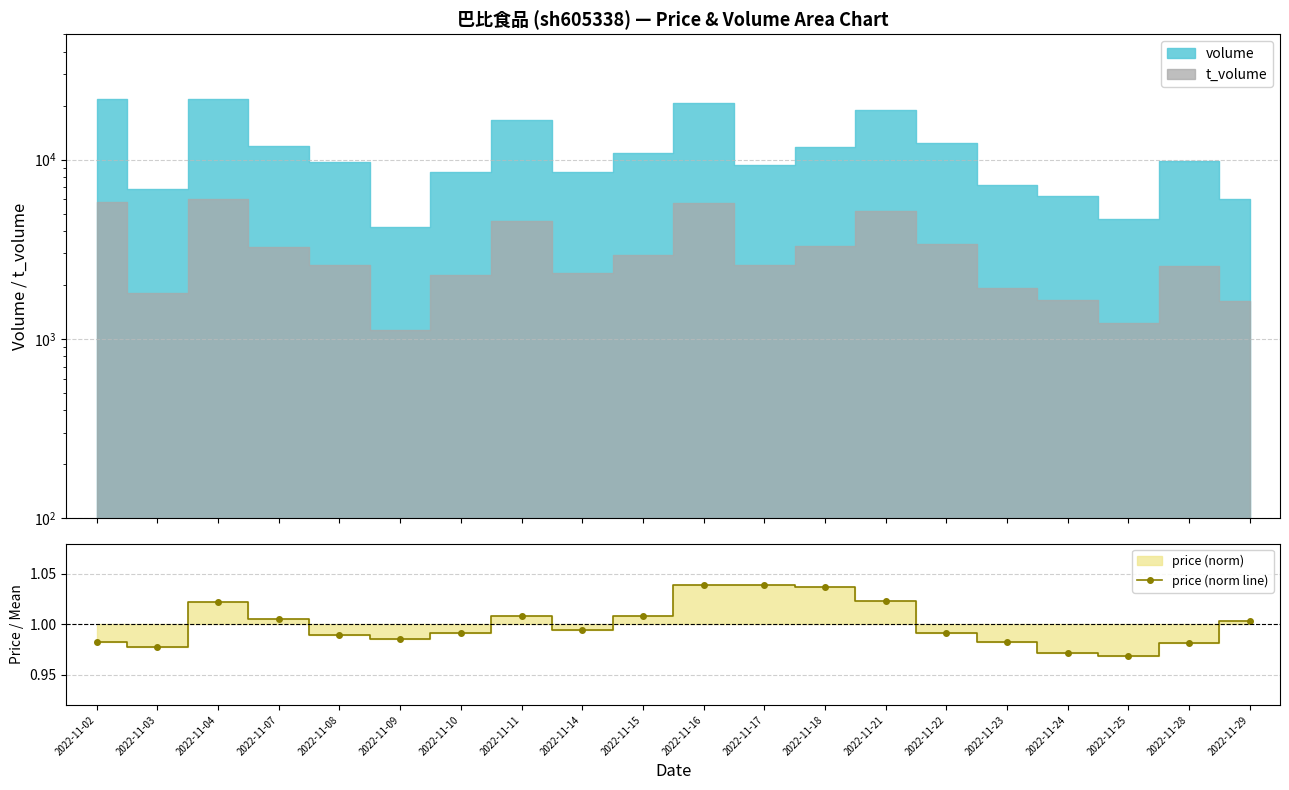

Where is the first local minimum for price (norm line)?

2022-11-03